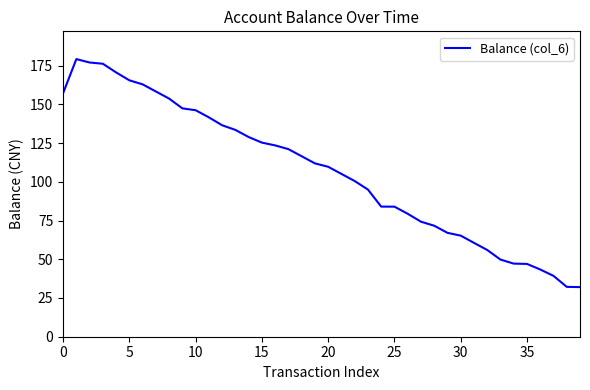

What is the smallest value displayed?

32.0